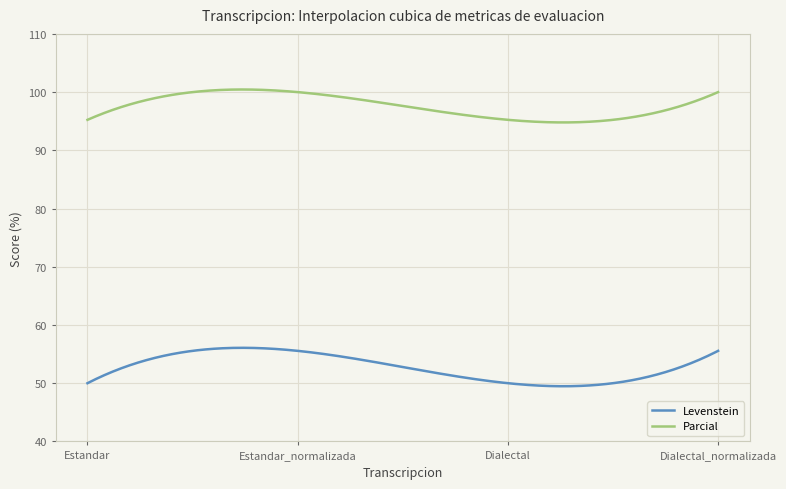

What is the minimum value shown in the chart?

49.5